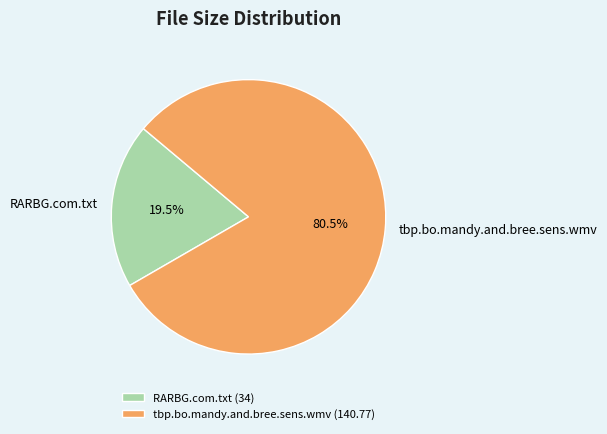

The tbp.bo.mandy.and.bree.sens.wmv slice represents 87% of the pie. True or false?

False